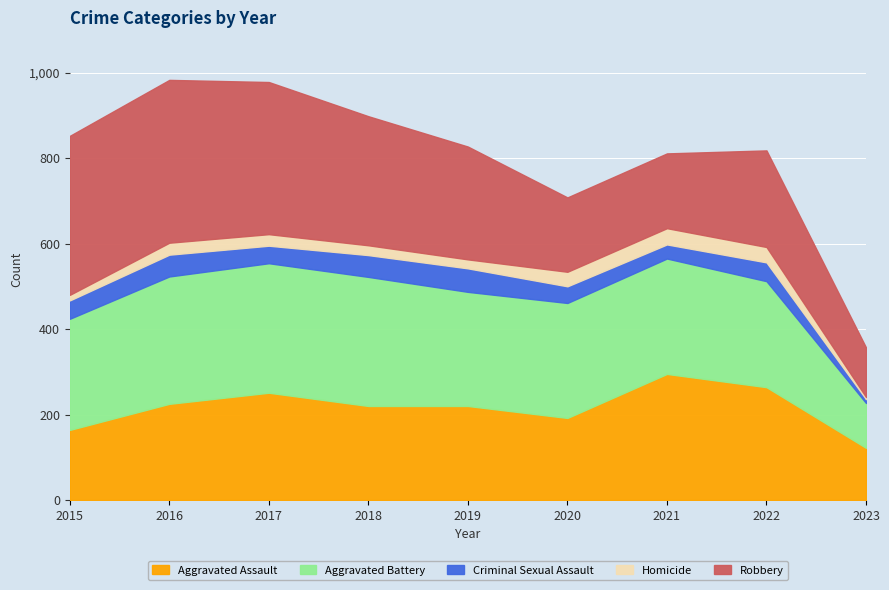

True or false: Aggravated Battery has more than 2 points higher than both neighbors.

False